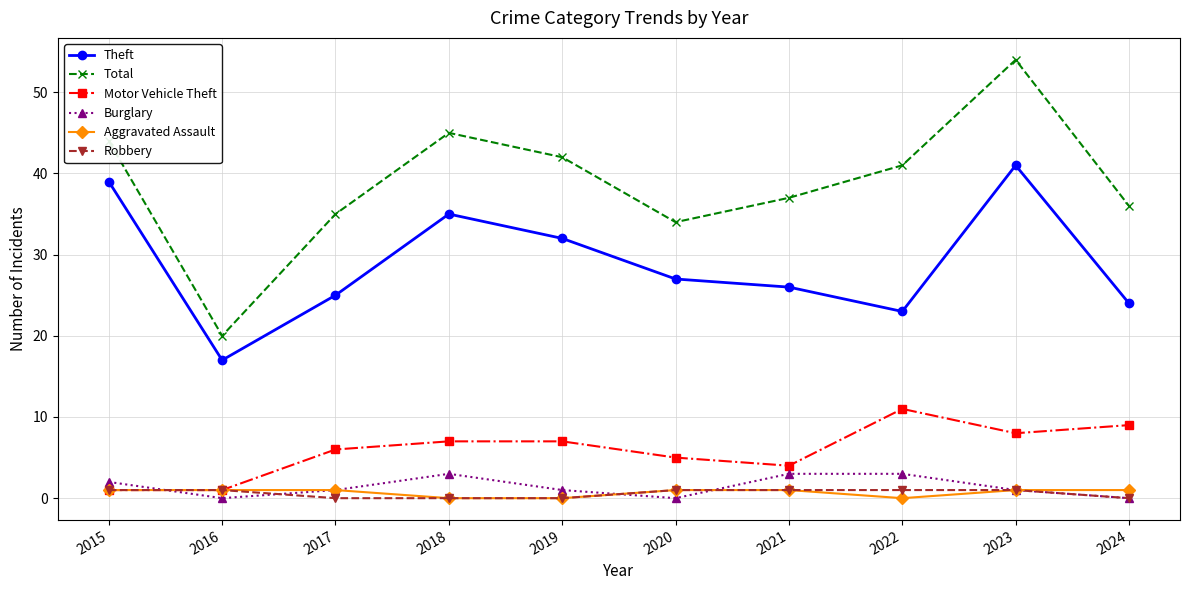

Which series has the largest total across all categories?

Total